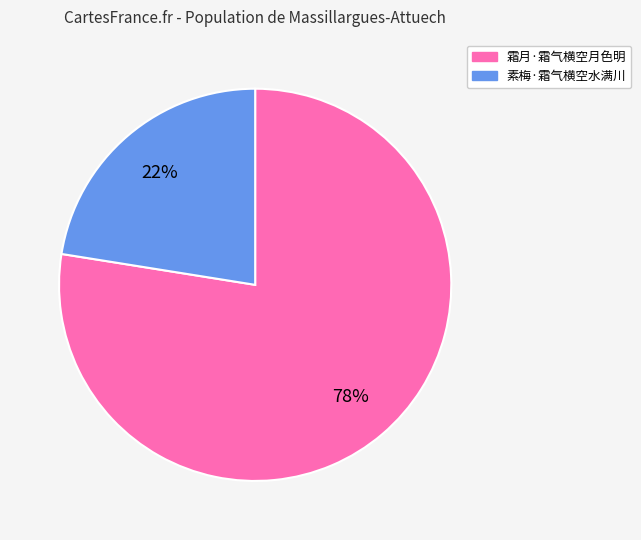

Between 霜月·霜气横空月色明 and 素梅·霜气横空水满川, which is larger?

霜月·霜气横空月色明